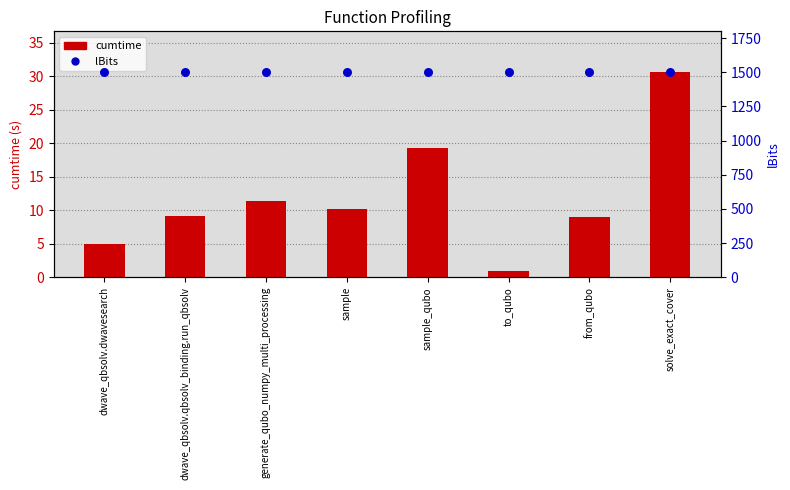

At which category is the sum across all series the highest?

solve_exact_cover